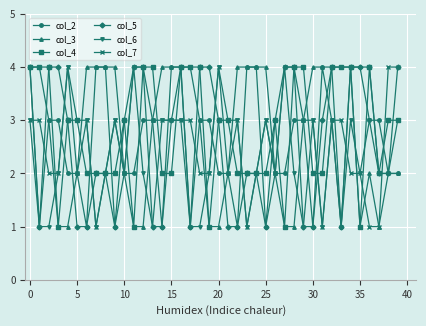

True or false: col_5 has more than 1 interior local peaks.

True